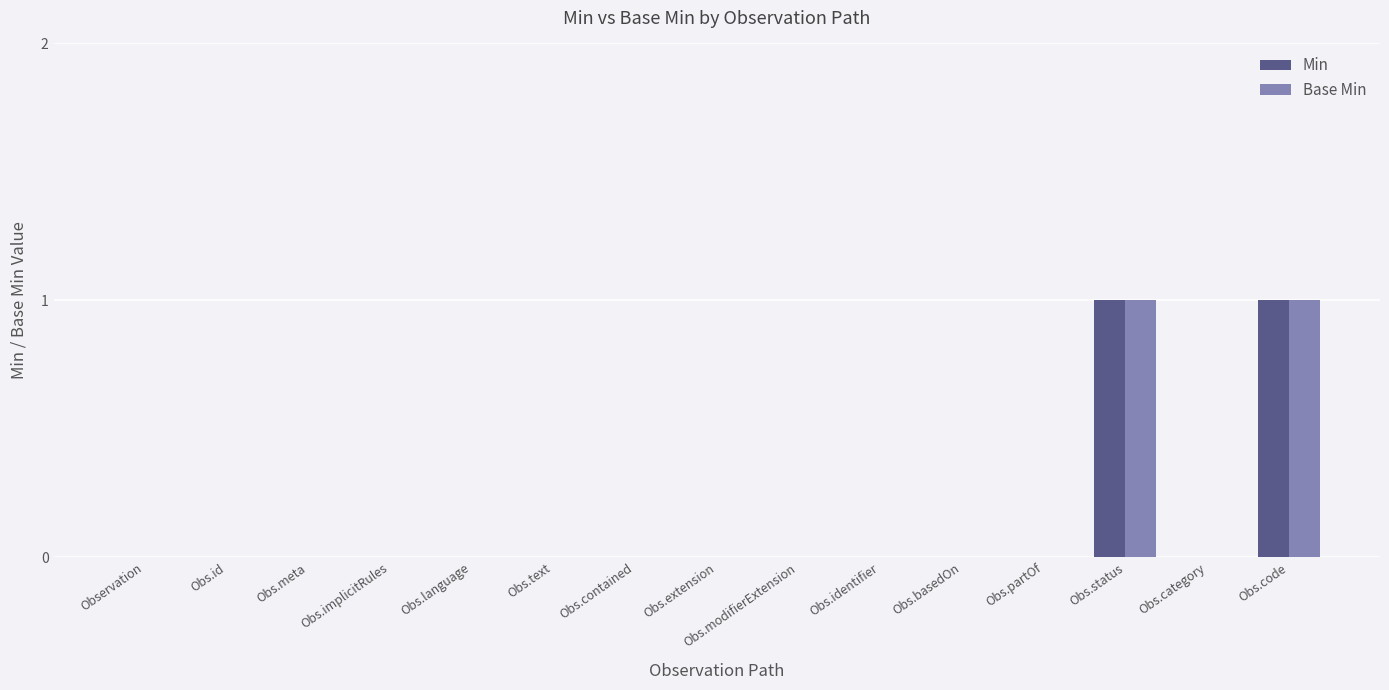

What is the sum of all Min values?

2